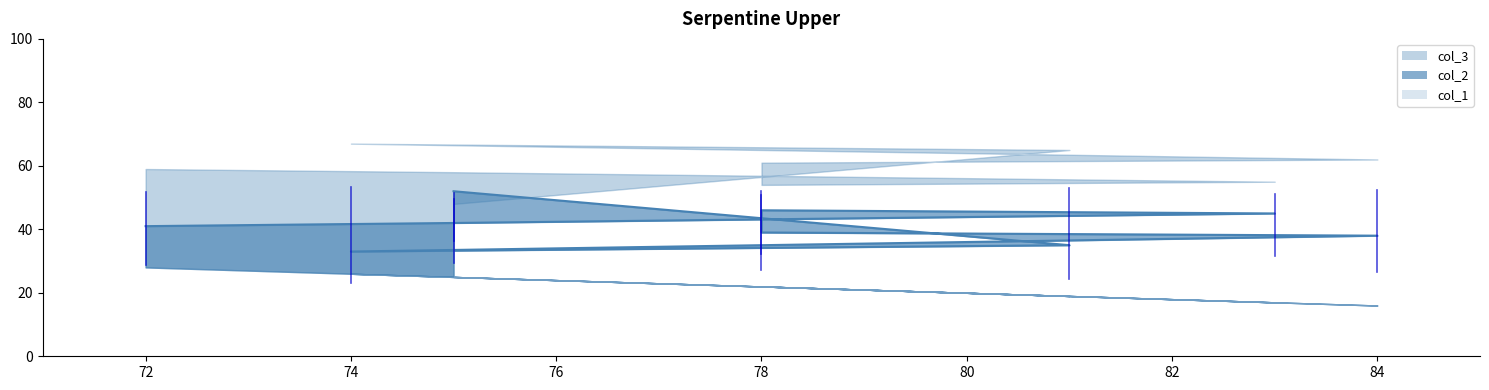

The chart shows a value of 65 at 82. True or false?

False